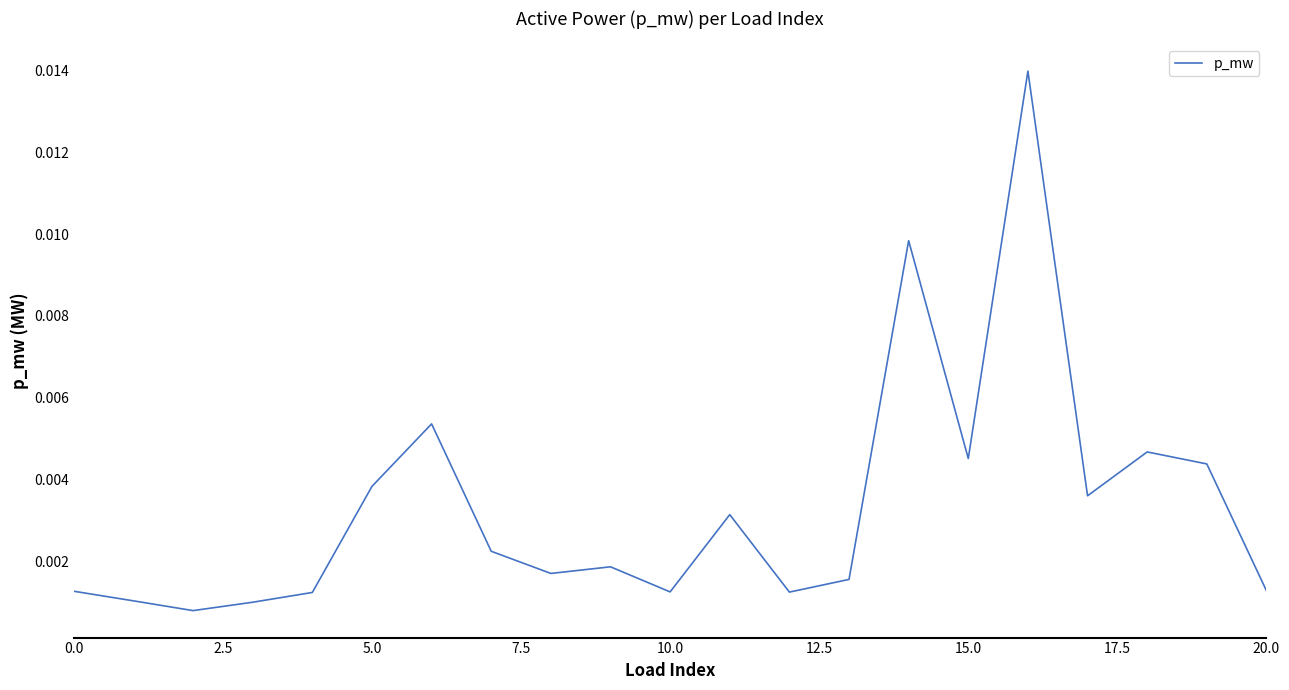

Is this an area chart (filled region under the line)?

No